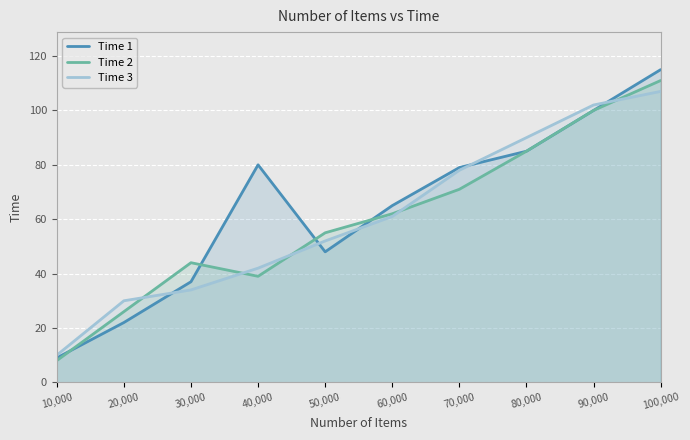

What is the label of the 7th point from the right?

40,000